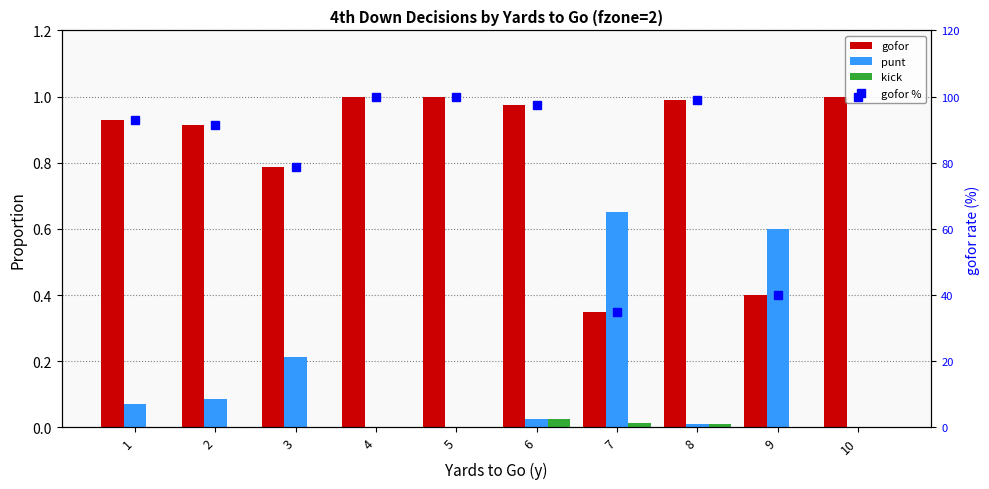

What are all the series names shown in the legend?

gofor, punt, kick, gofor %